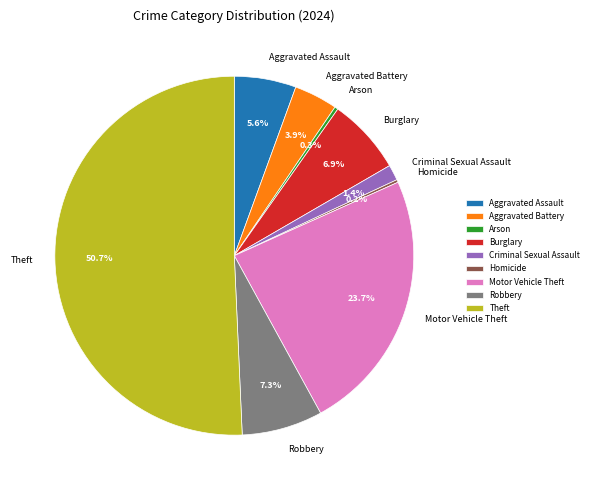

Between Criminal Sexual Assault and Aggravated Assault, which is larger?

Aggravated Assault